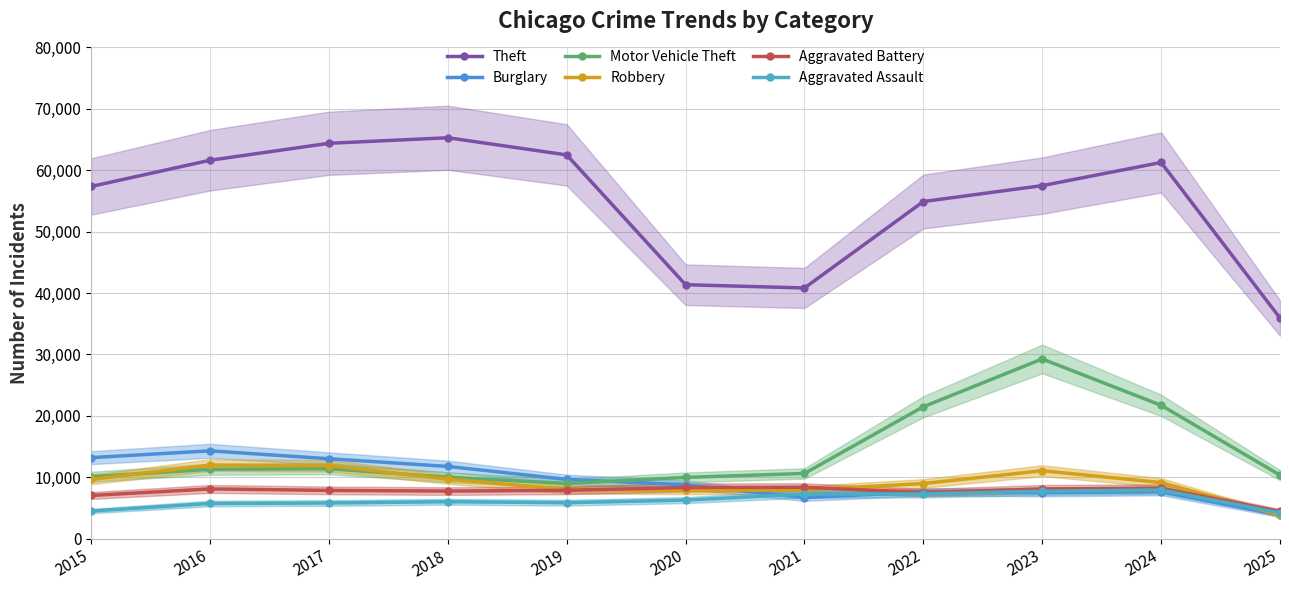

The value of Theft at 2018 is 98425. True or false?

False